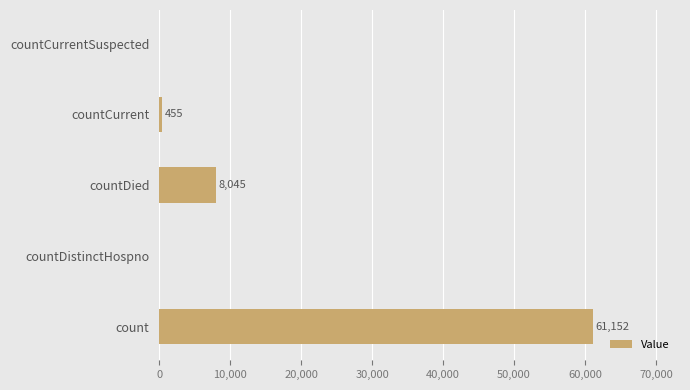

Reading top to bottom, list all the values displayed in this chart.

countCurrentSuspected=0	countCurrent=455	countDied=8045	countDistinctHospno=0	count=61152